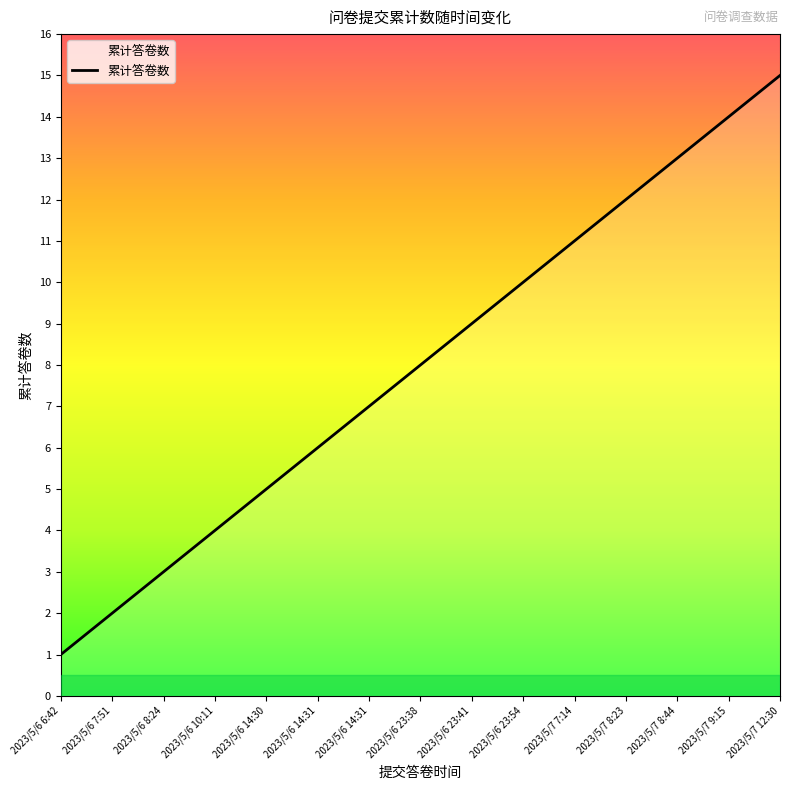

Does the chart display data point markers on the line(s)?

No